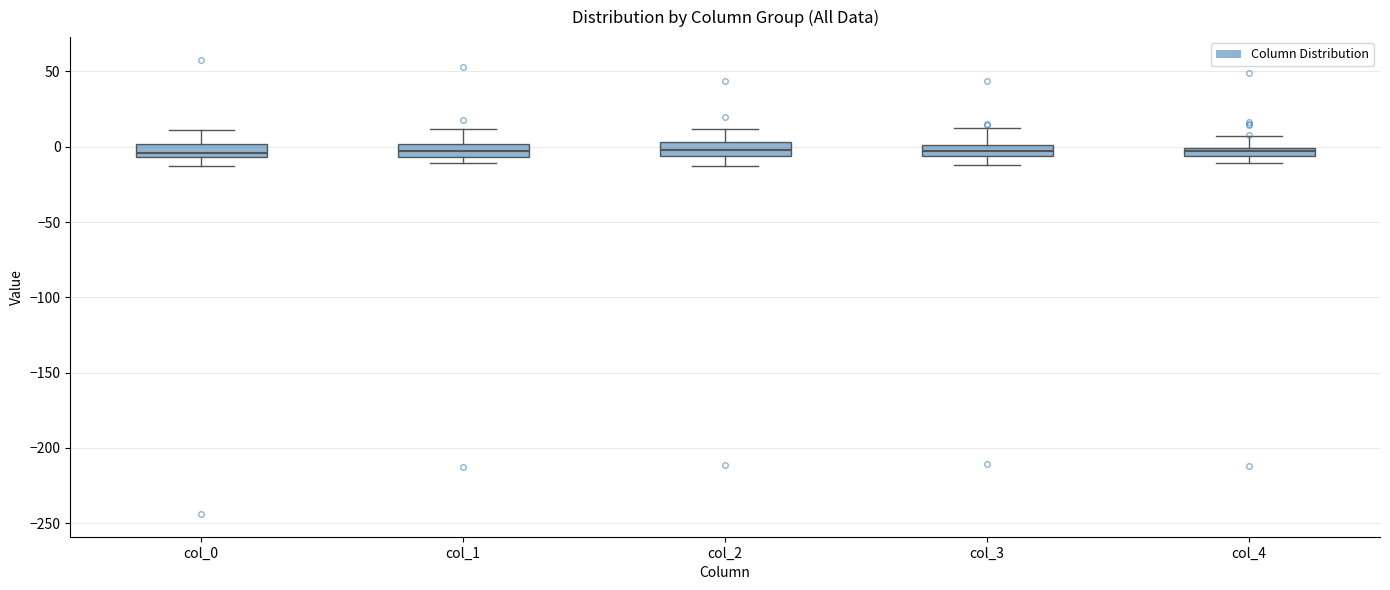

Where does the upper whisker of the box for col_1 end on the y-axis? The values are not printed on the chart, so give them approximately, as read against the axis.

10